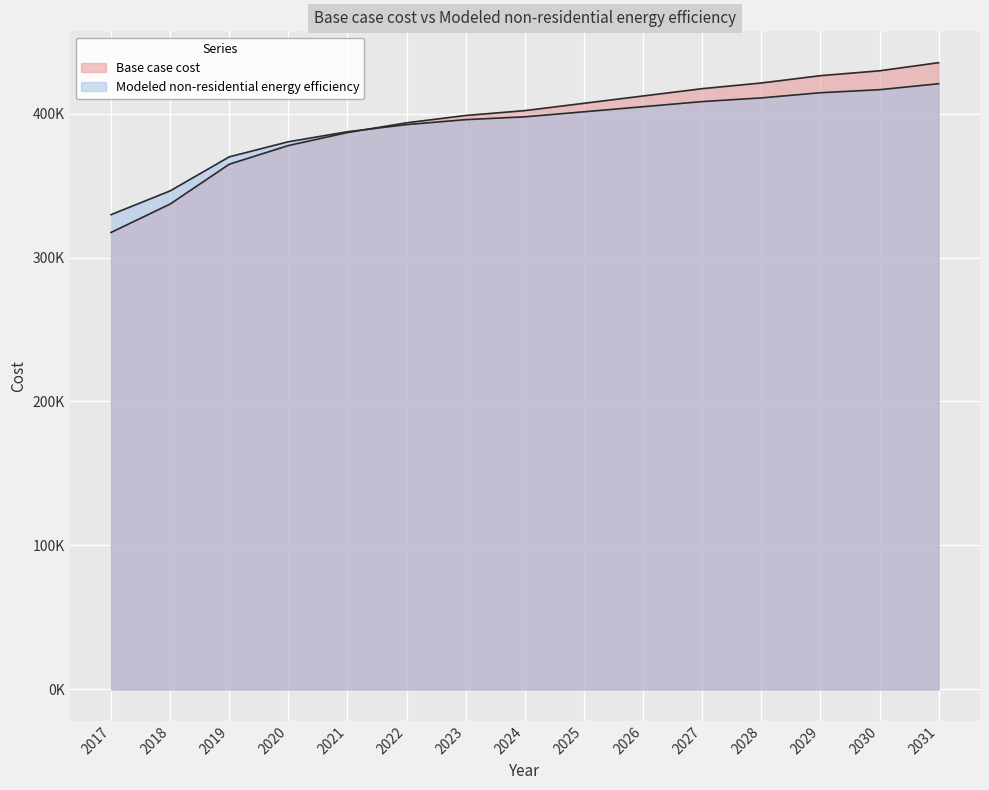

List the labels in order of Modeled non-residential energy efficiency value, largest first.

2031, 2030, 2029, 2028, 2027, 2026, 2025, 2024, 2023, 2022, 2021, 2020, 2019, 2018, 2017